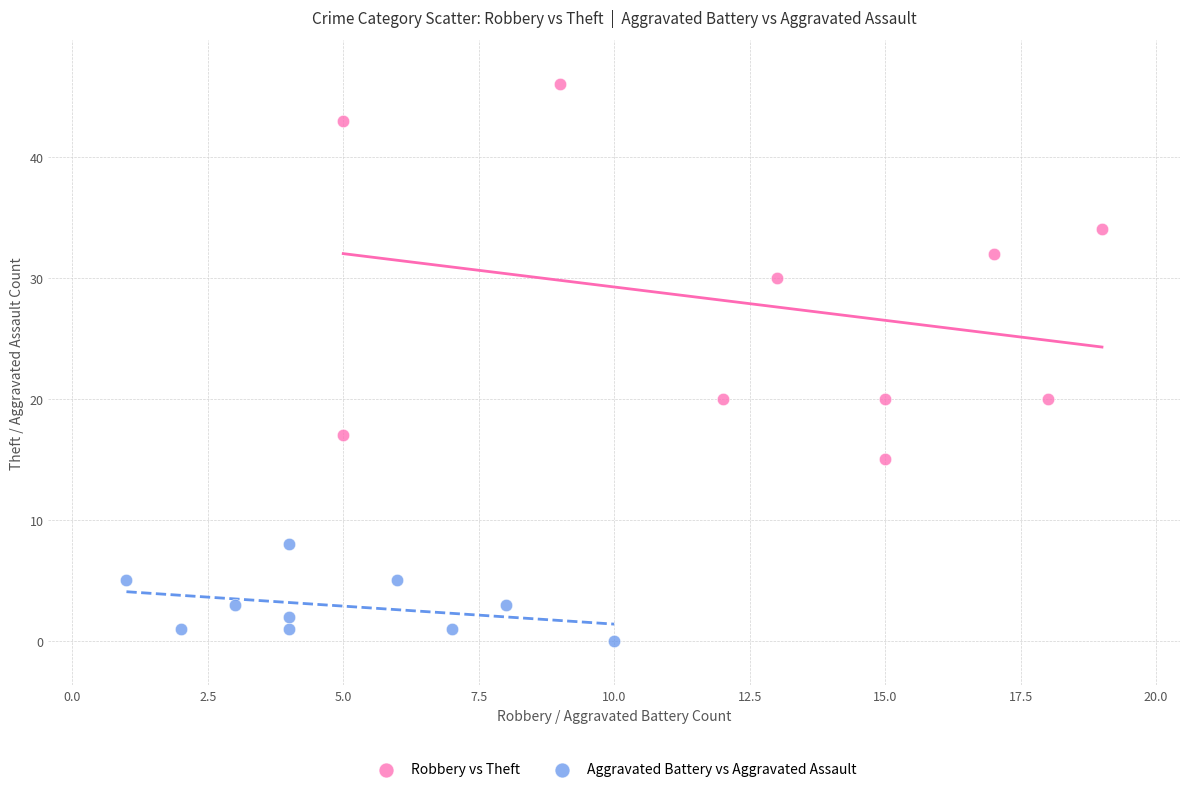

Which series reaches the minimum Y coordinate?

Aggravated Battery vs Aggravated Assault